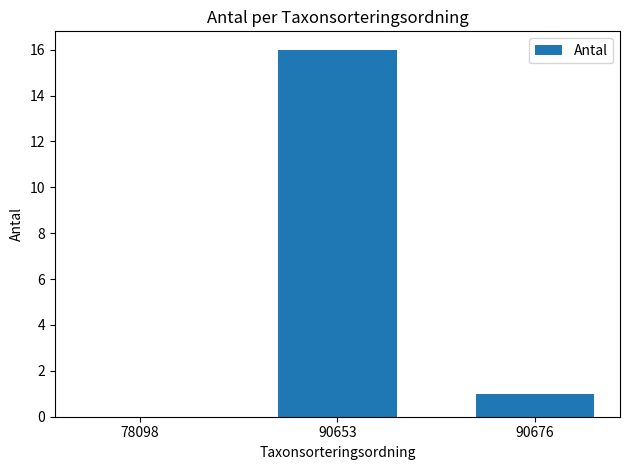

What is the maximum value shown in the chart?

16